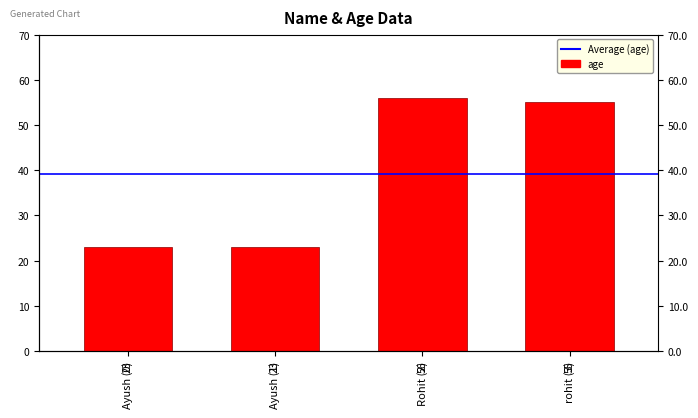

Count the number of values greater than 55.

1